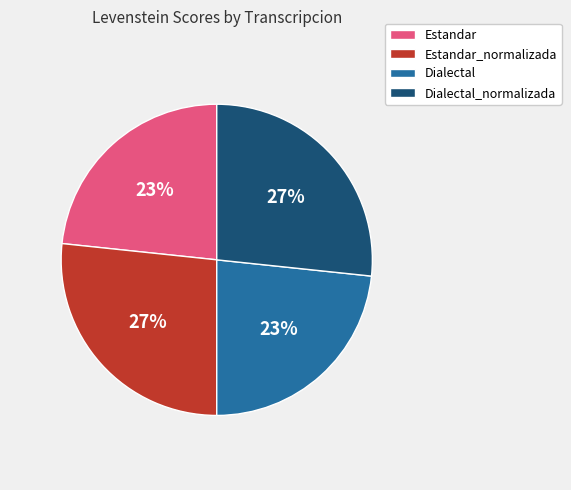

The Dialectal slice represents 23% of the pie. True or false?

True